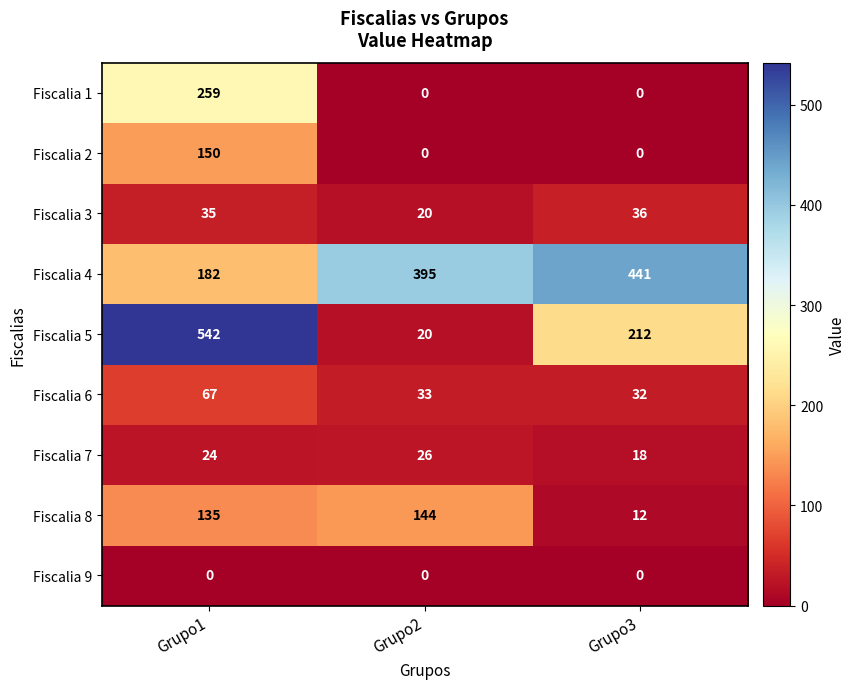

Which category has the lowest value in the Fiscalia 5 series?

Grupo2